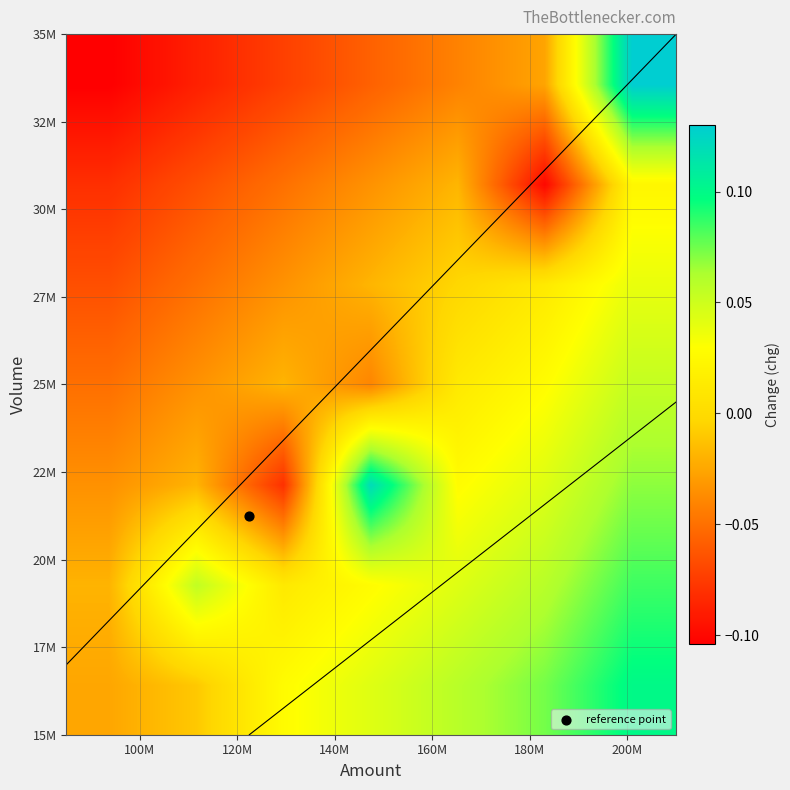

Count the number of data series in this chart.

7